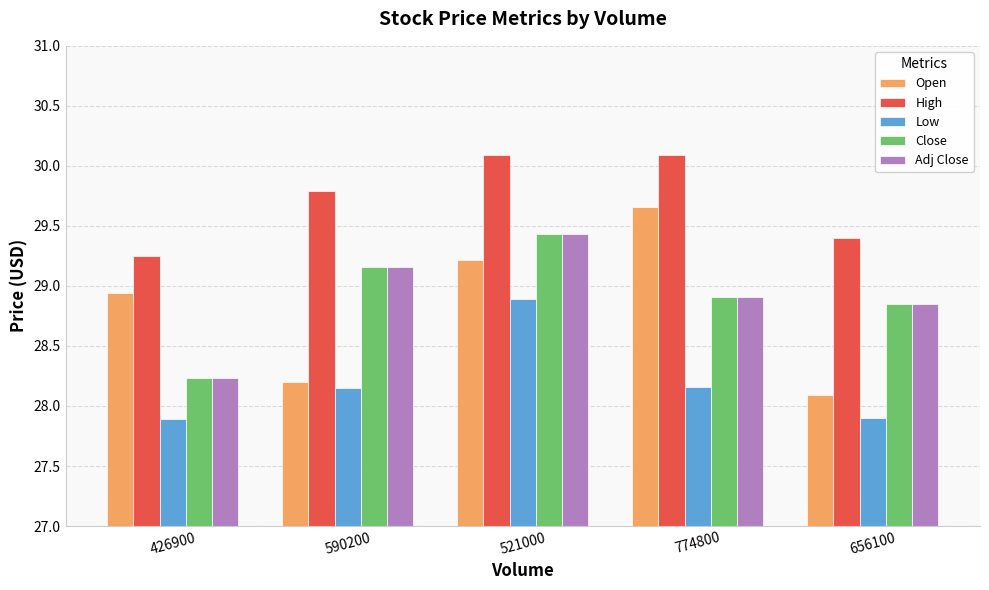

Which series has the largest range (max minus min)?

Open